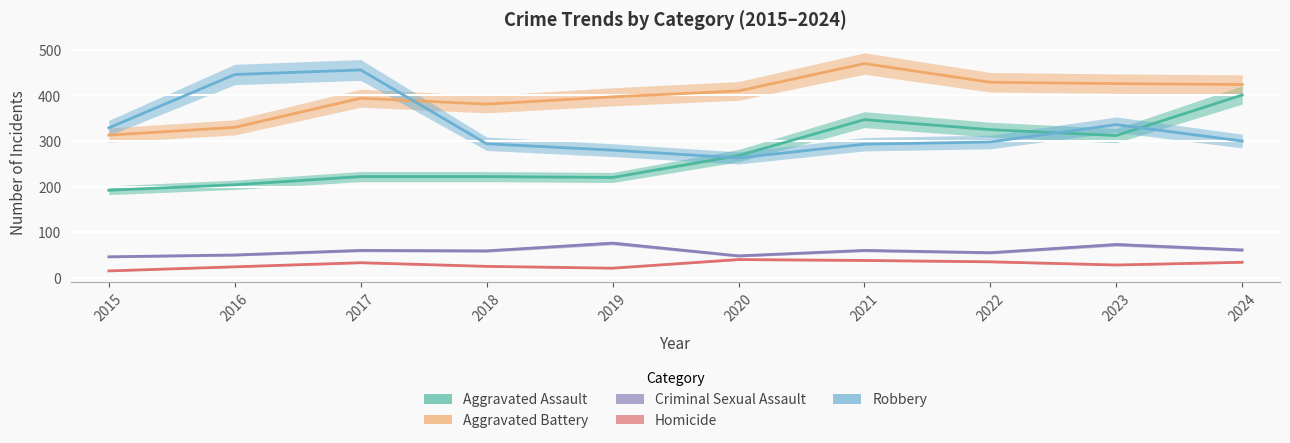

Reading left to right, transcribe all the data shown in this chart.

Aggravated Assault: 2015=192	2016=204	2017=222	2018=222	2019=220	2020=268	2021=347	2022=325	2023=312	2024=401
Aggravated Battery: 2015=313	2016=330	2017=394	2018=381	2019=397	2020=410	2021=470	2022=429	2023=426	2024=424
Criminal Sexual Assault: 2015=46	2016=50	2017=60	2018=59	2019=76	2020=48	2021=60	2022=55	2023=73	2024=61
Homicide: 2015=15	2016=24	2017=33	2018=25	2019=21	2020=40	2021=38	2022=35	2023=28	2024=34
Robbery: 2015=329	2016=446	2017=456	2018=294	2019=280	2020=263	2021=293	2022=298	2023=336	2024=300